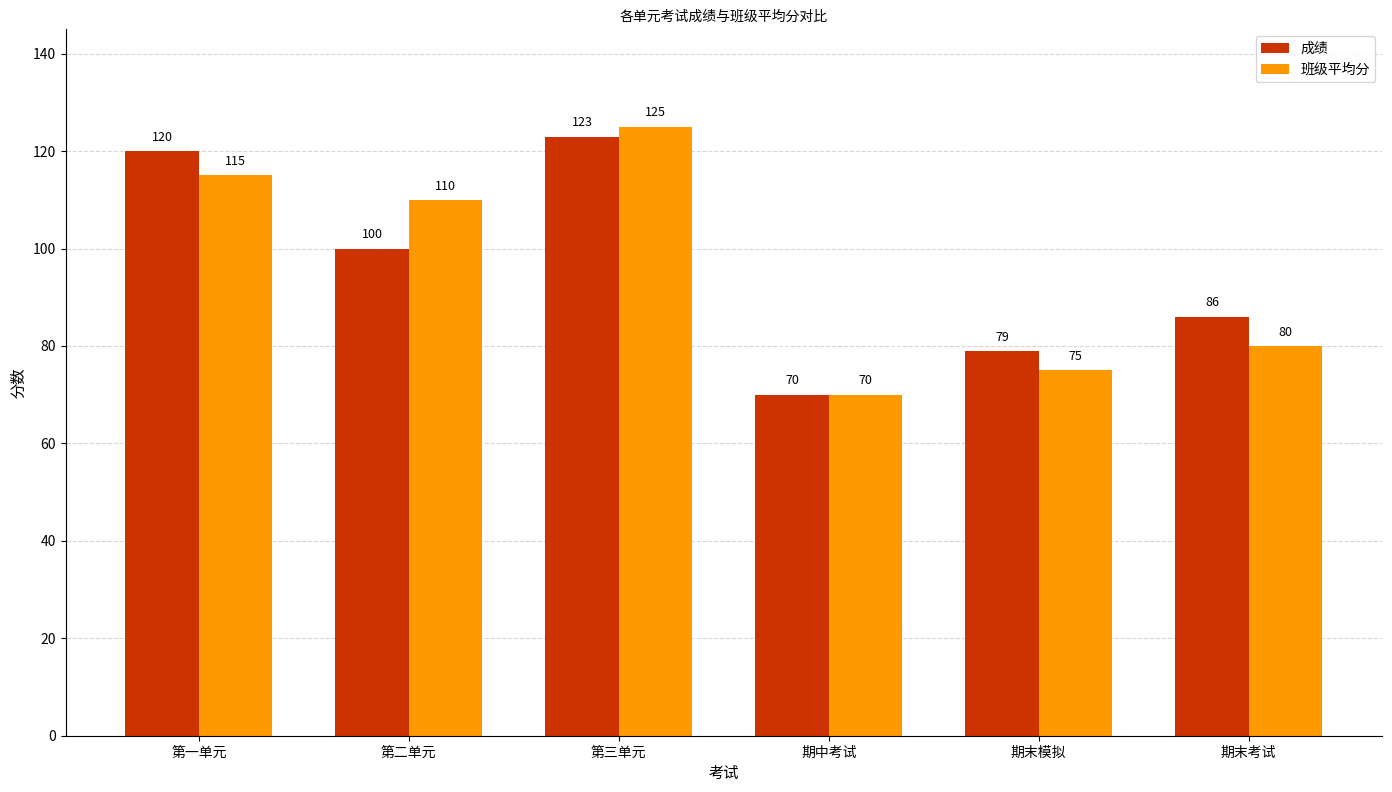

How many data points does each series have?

6